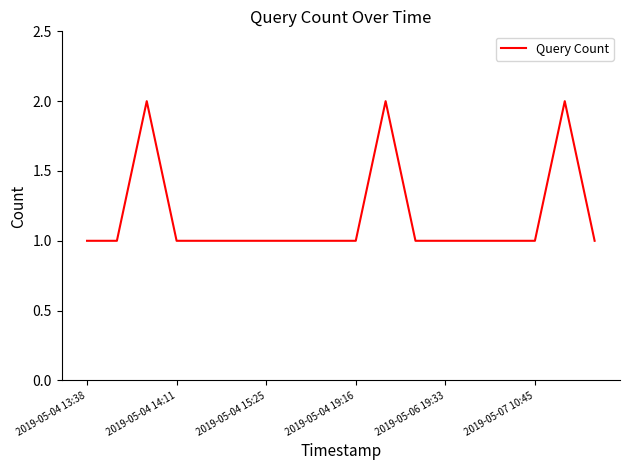

How many lines are shown in the chart?

1